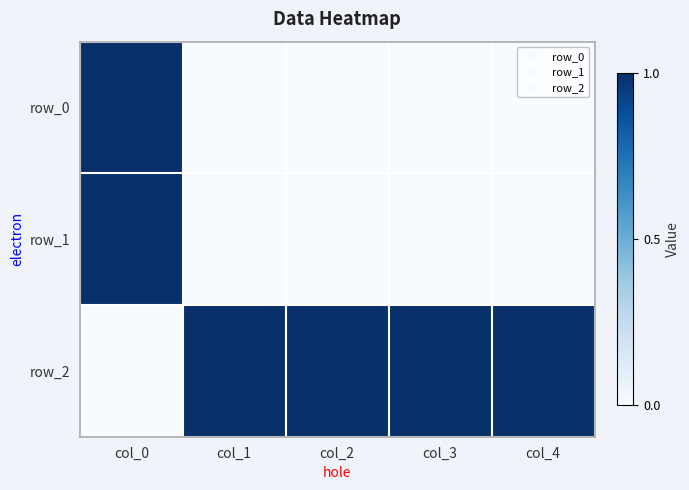

At how many categories does at least one series exceed 0?

5